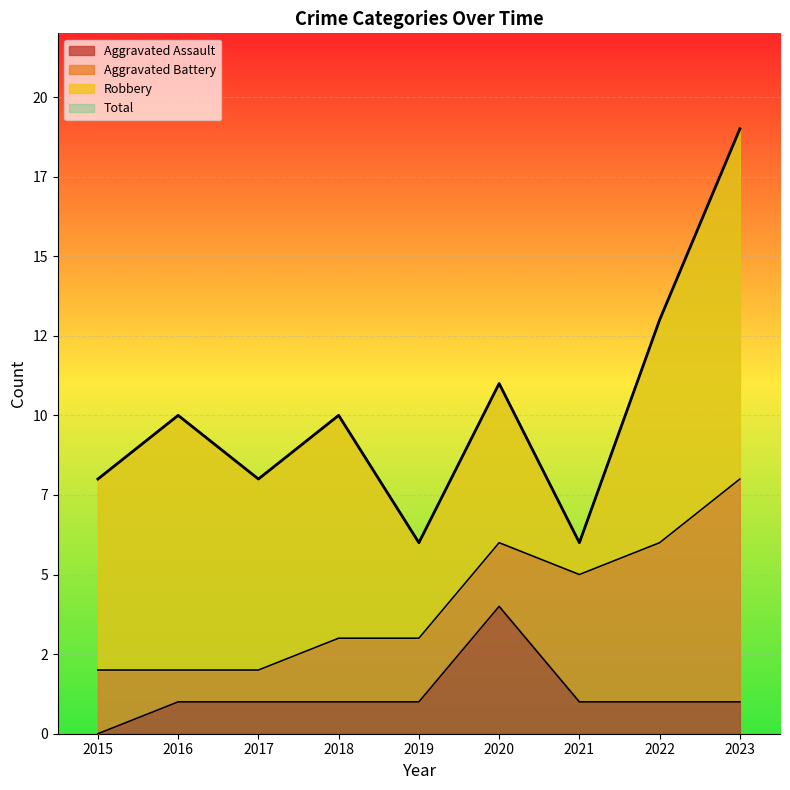

At which category is the sum across all series the highest?

2023